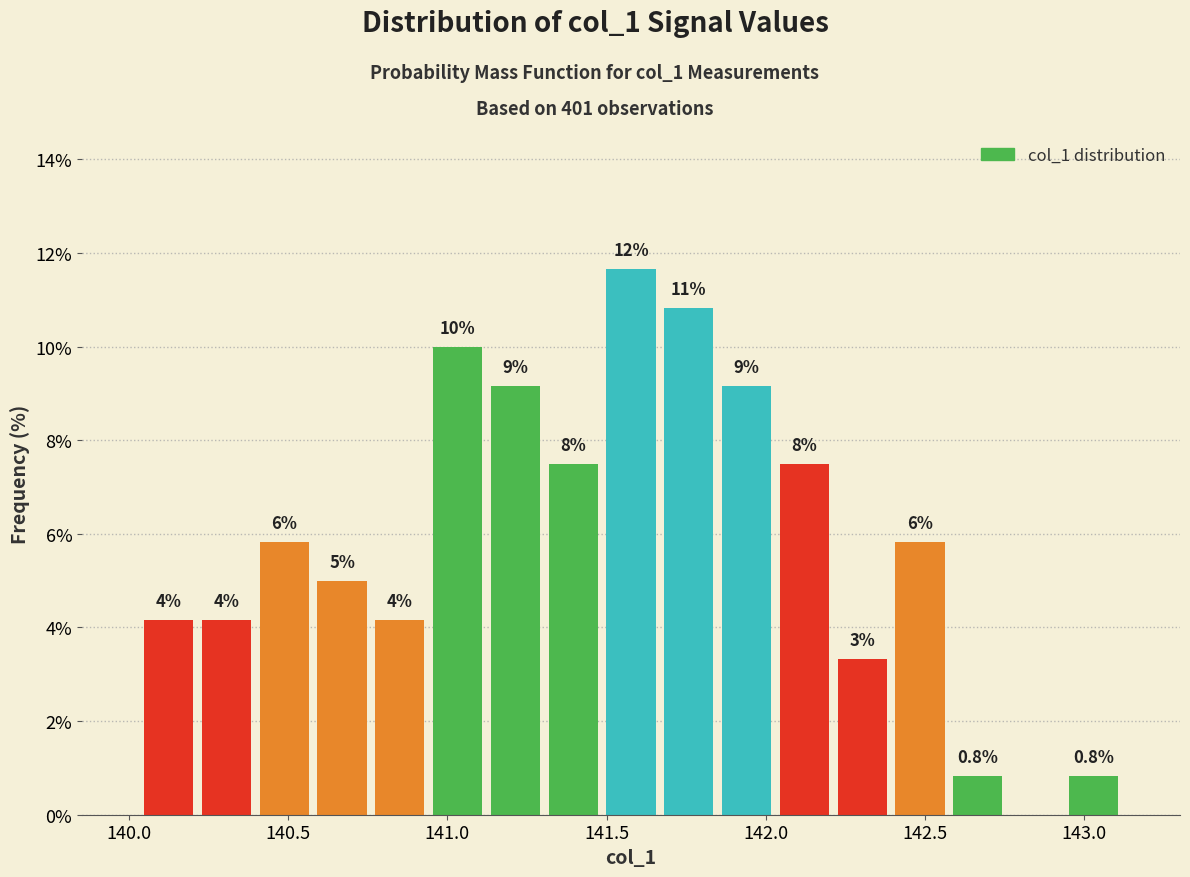

Read against the x-axis, roughly where is the centre of the tallest bar?

141.60